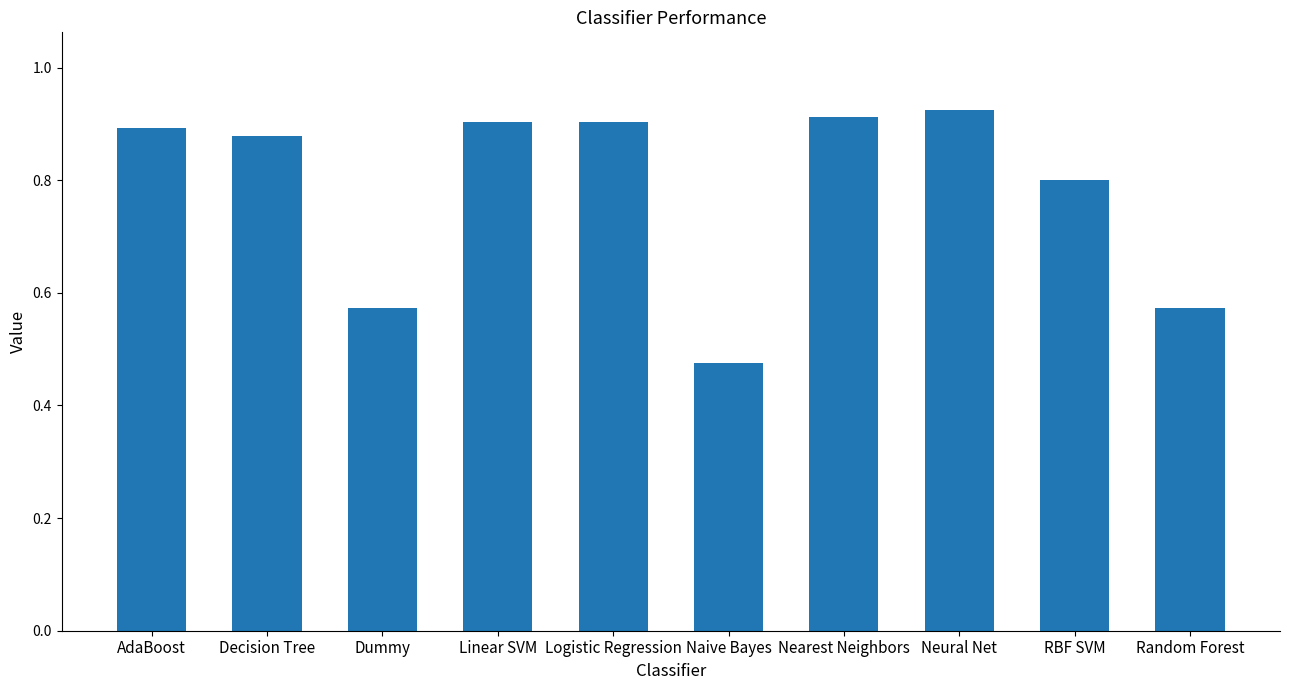

How many bars are there in total?

10